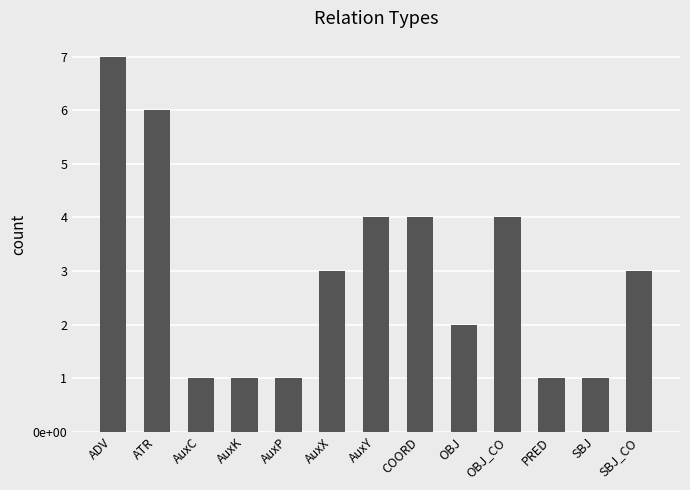

Are the bars horizontal?

No